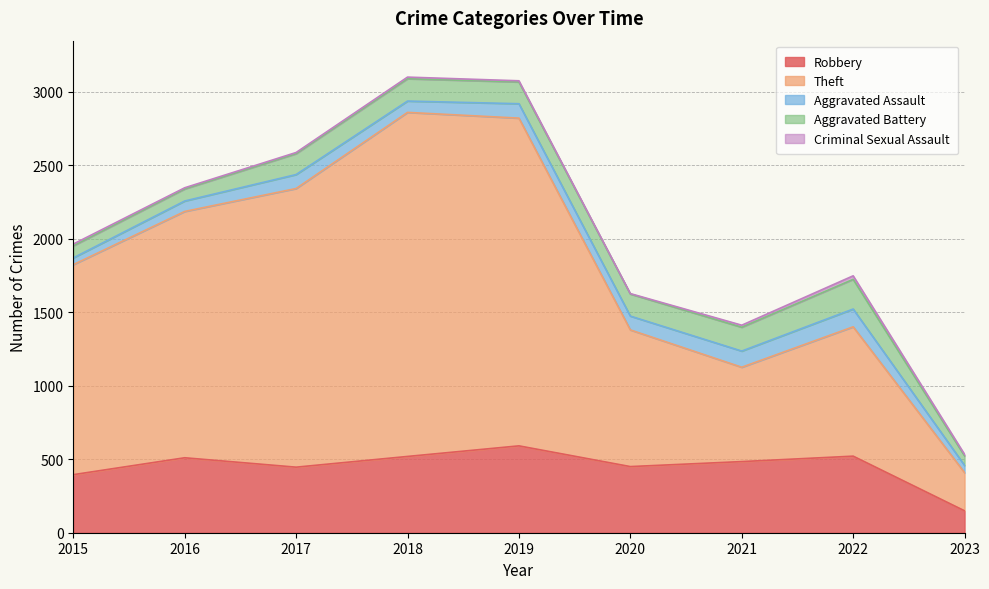

Between 2015 and 2016, which series saw the biggest shift?

Theft